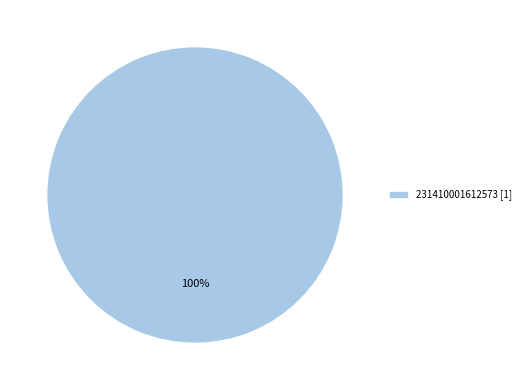

Does any single category account for the majority?

Yes